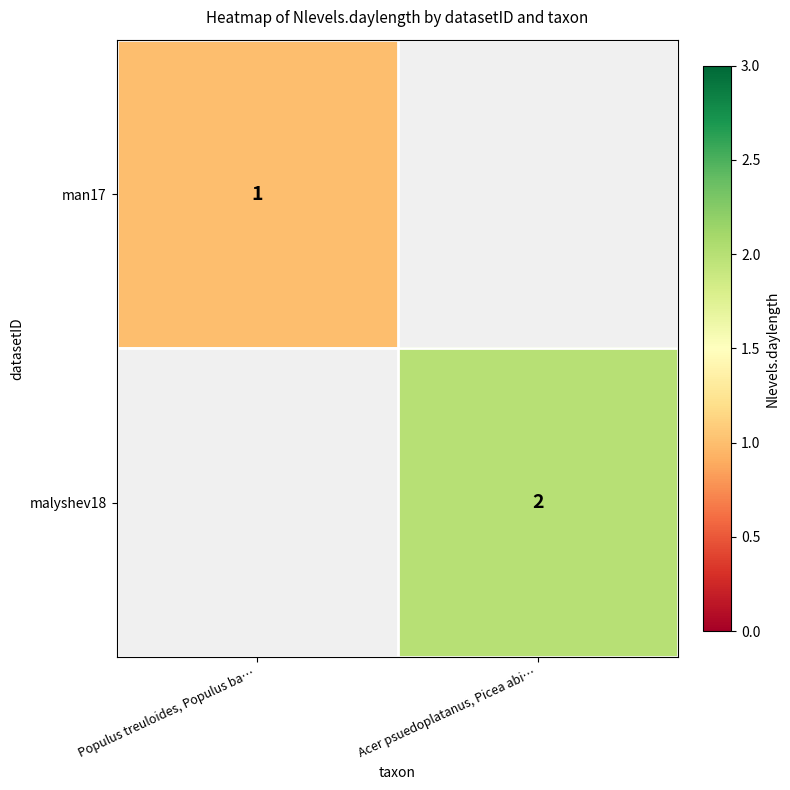

The value of malyshev18 at Acer psuedoplatanus, Picea abi… is 2. True or false?

True